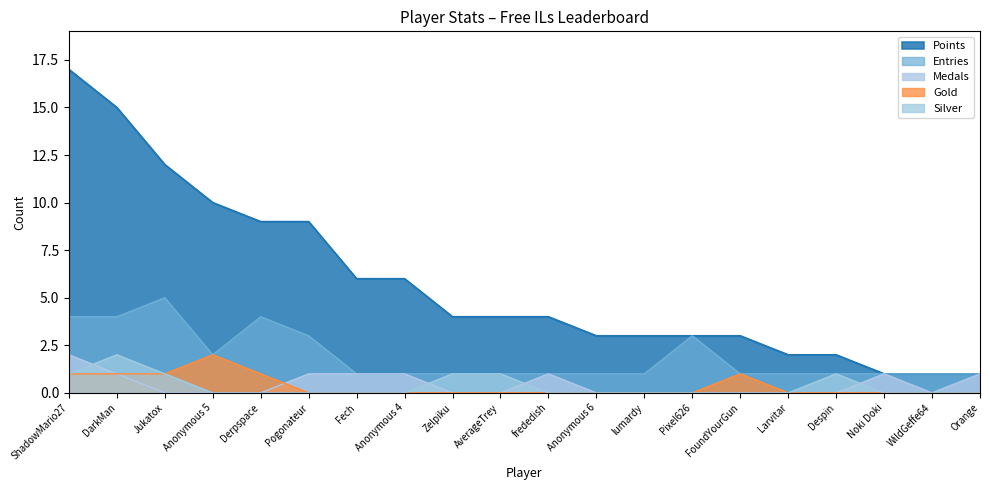

Is the value of Entries at FoundYourGun greater than the value of Points at Orange?

No